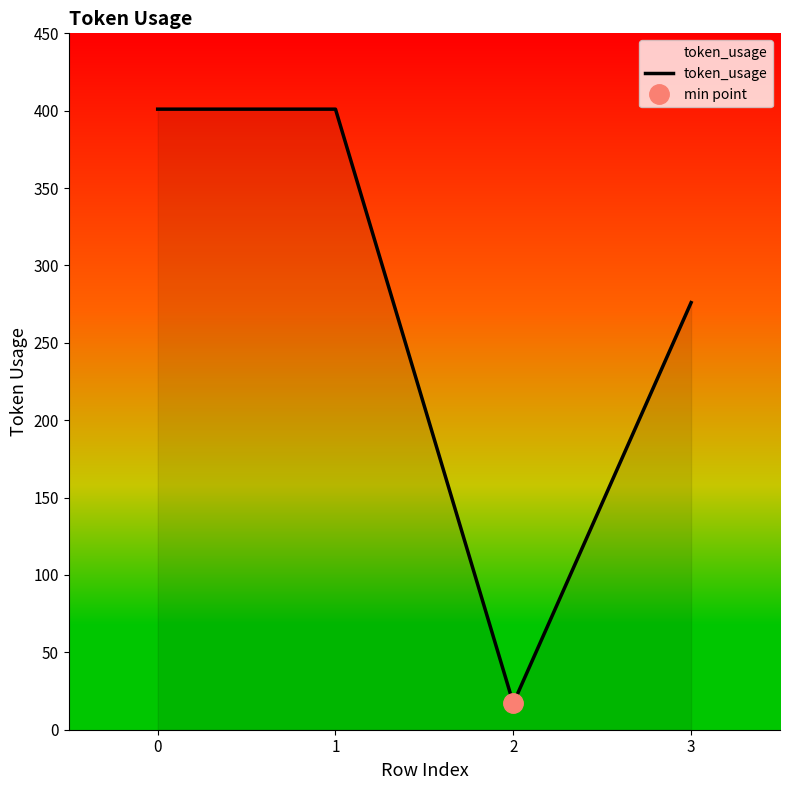

How many lines are shown in the chart?

1